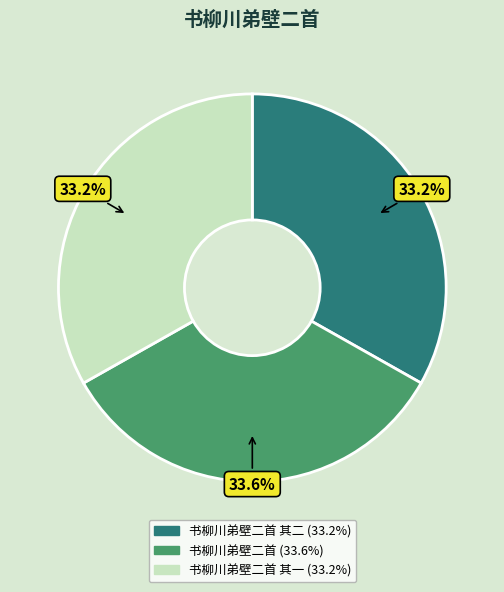

Is there any slice that represents more than half of the pie?

No